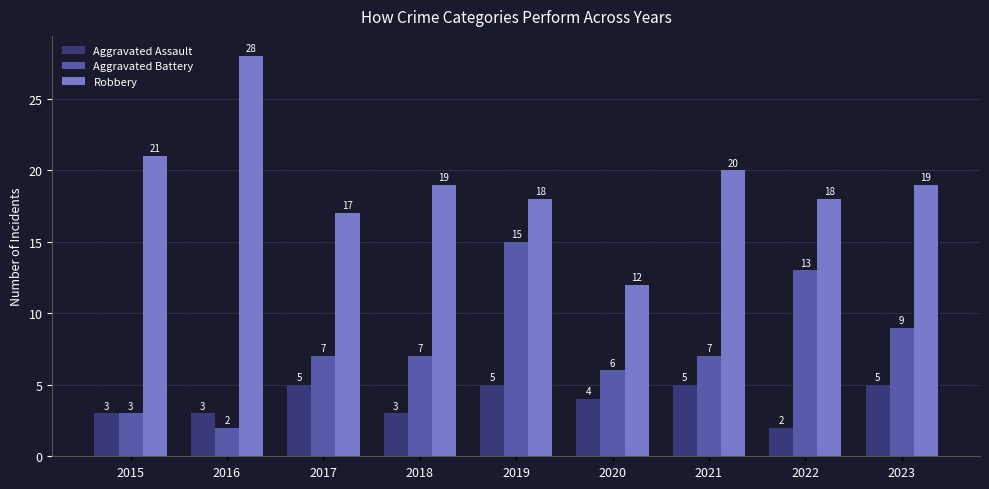

What is the difference between the Aggravated Assault values at 2022 and 2015?

1